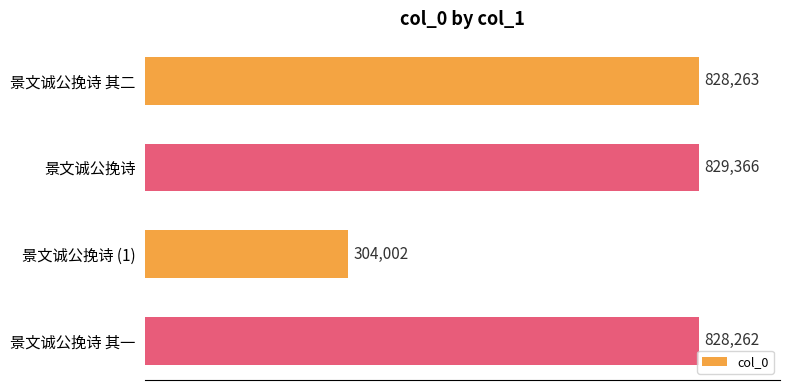

Rank the categories by value from lowest to highest.

景文诚公挽诗 (1), 景文诚公挽诗 其一, 景文诚公挽诗 其二, 景文诚公挽诗